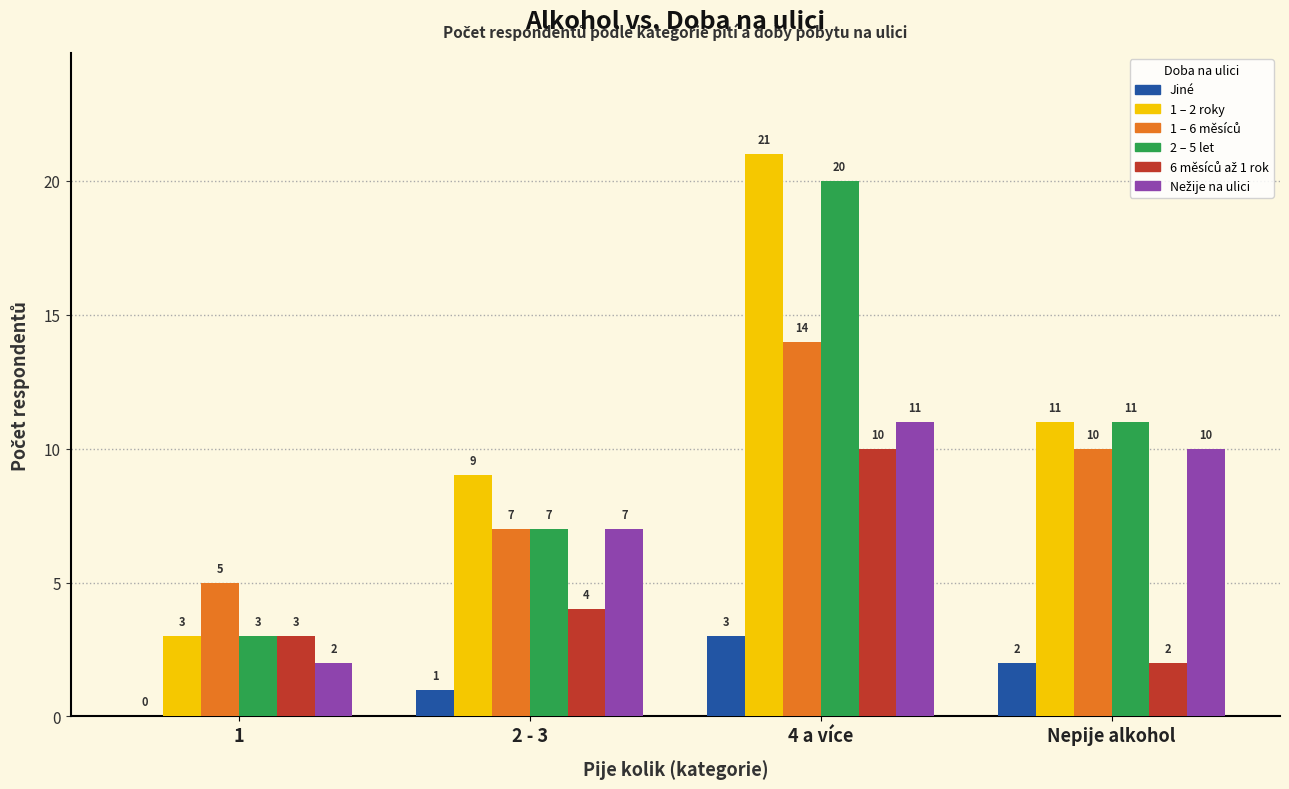

The Jiné series shows -1 at 1. True or false?

False